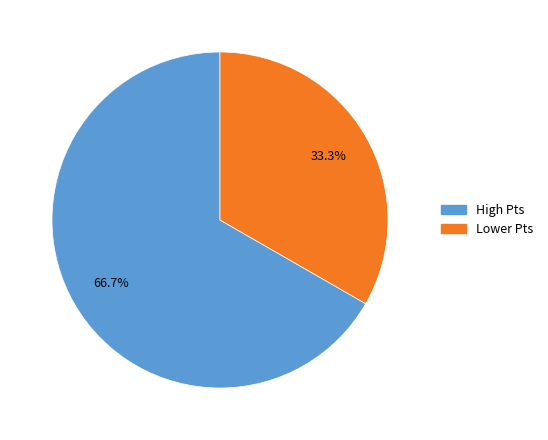

Rank the categories by value from lowest to highest.

Lower Pts, High Pts